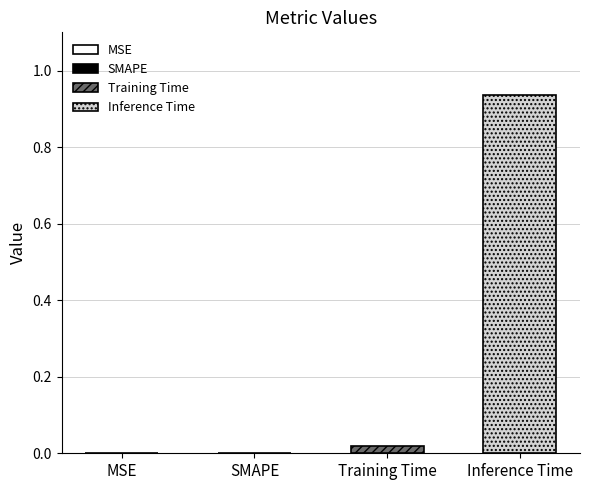

Rank the series by their average value, from lowest to highest.

Training Time, Inference Time